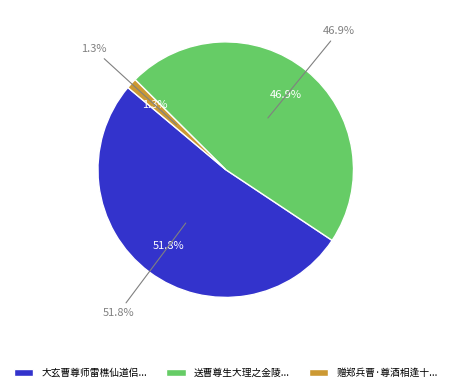

What percentage is the 赠郑兵曹·尊酒相逢十载前 slice, to the nearest percent?

1%